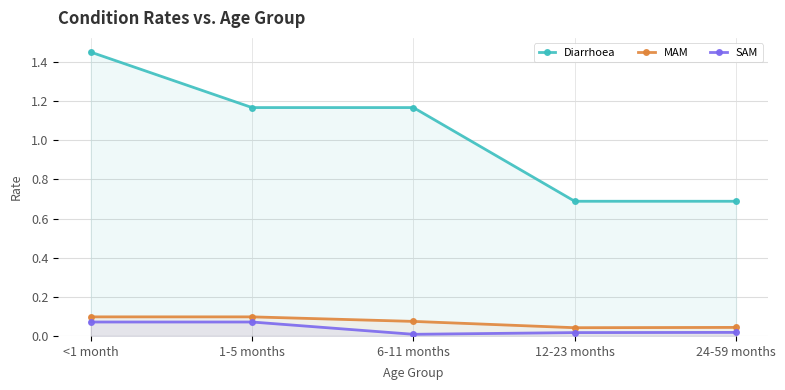

What is the label of the 4th point from the right?

1-5 months